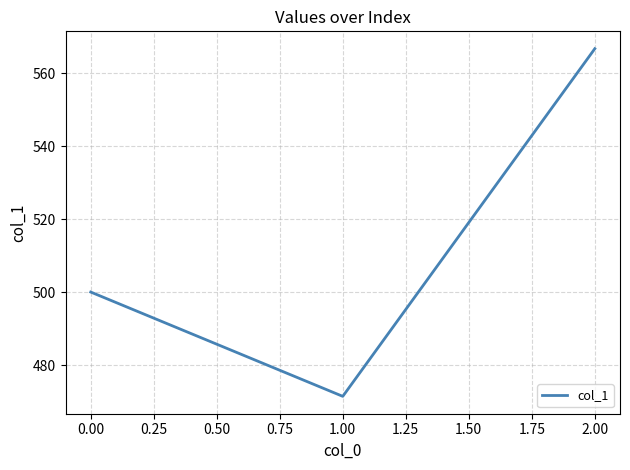

What is the sum of all values?

1538.1